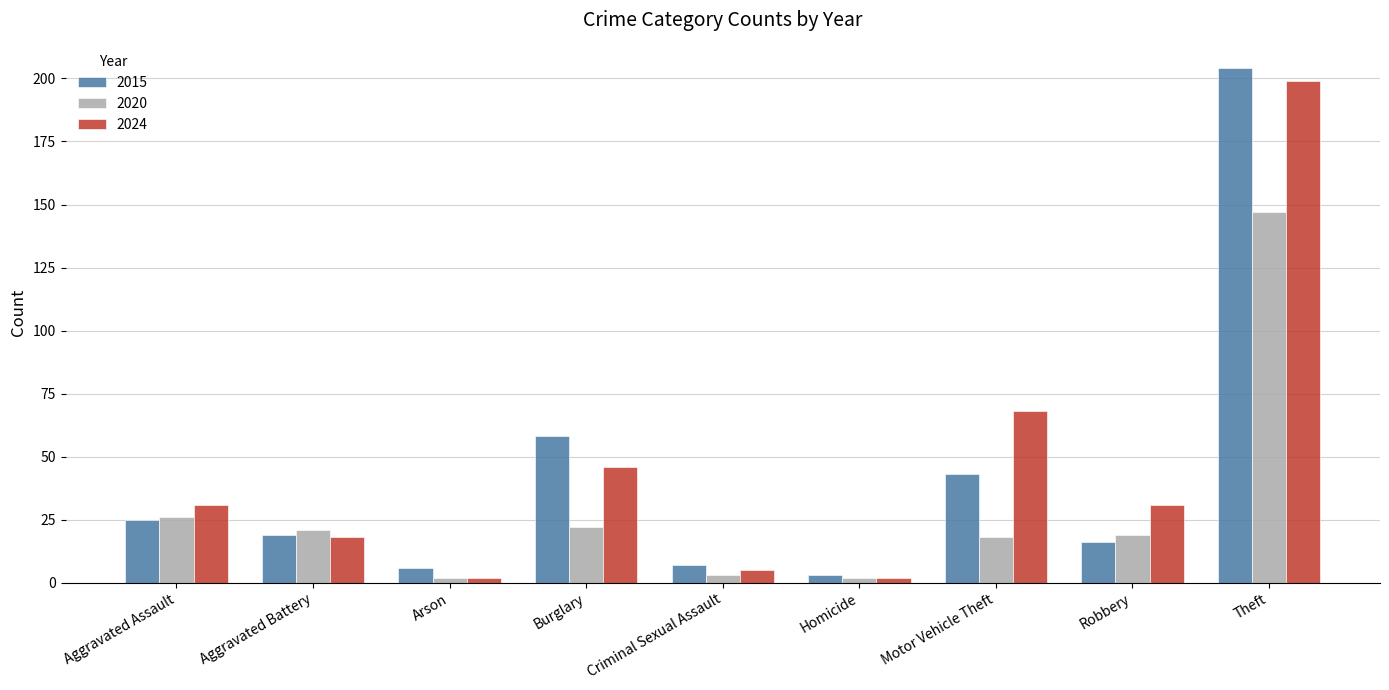

Which category has the highest value across all series?

Theft